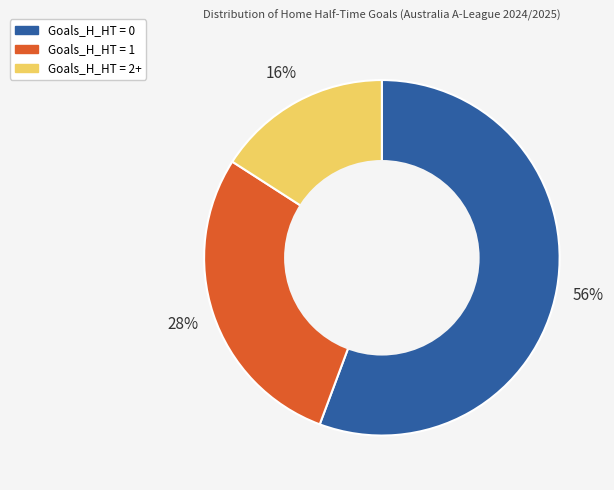

Is it true that Goals_H_HT = 2+ is 16% of the pie?

True